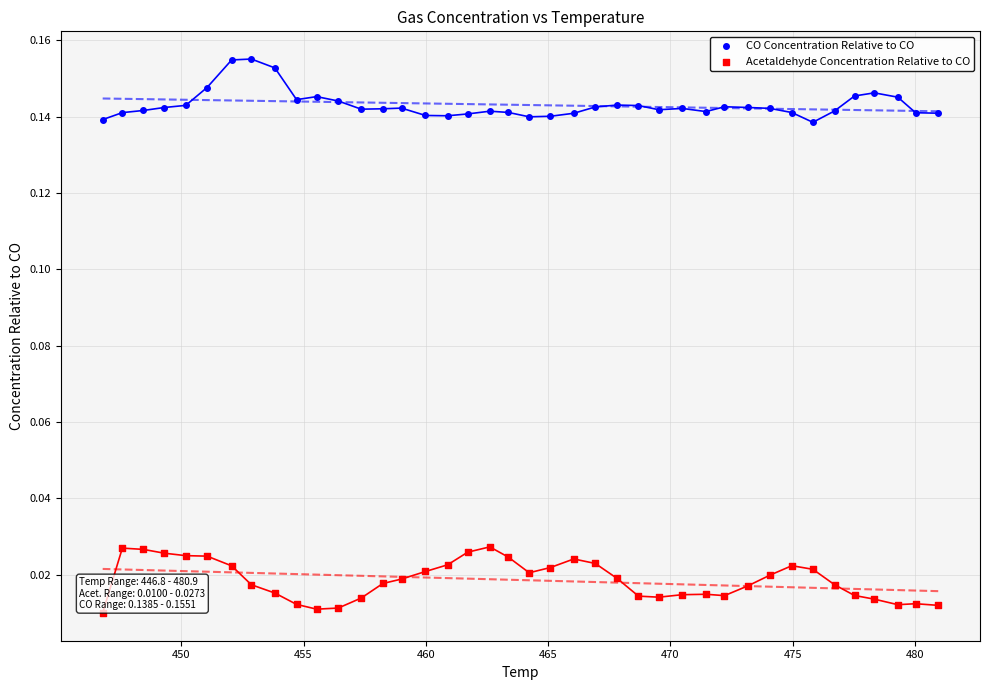

What are all the series names shown in the legend?

CO Concentration Relative to CO, Acetaldehyde Concentration Relative to CO